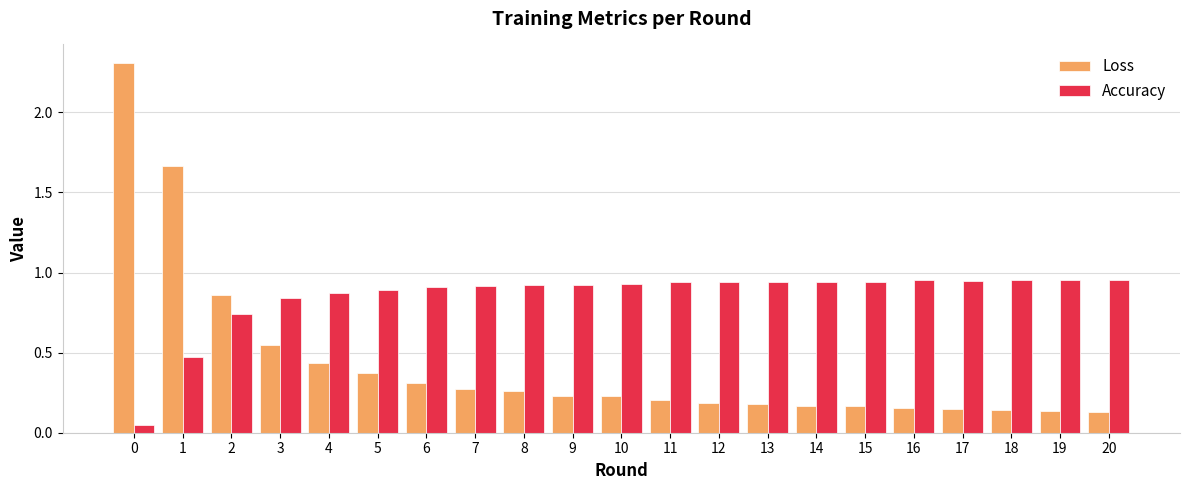

What is the difference between the maximum and minimum values in the Loss series?

2.2